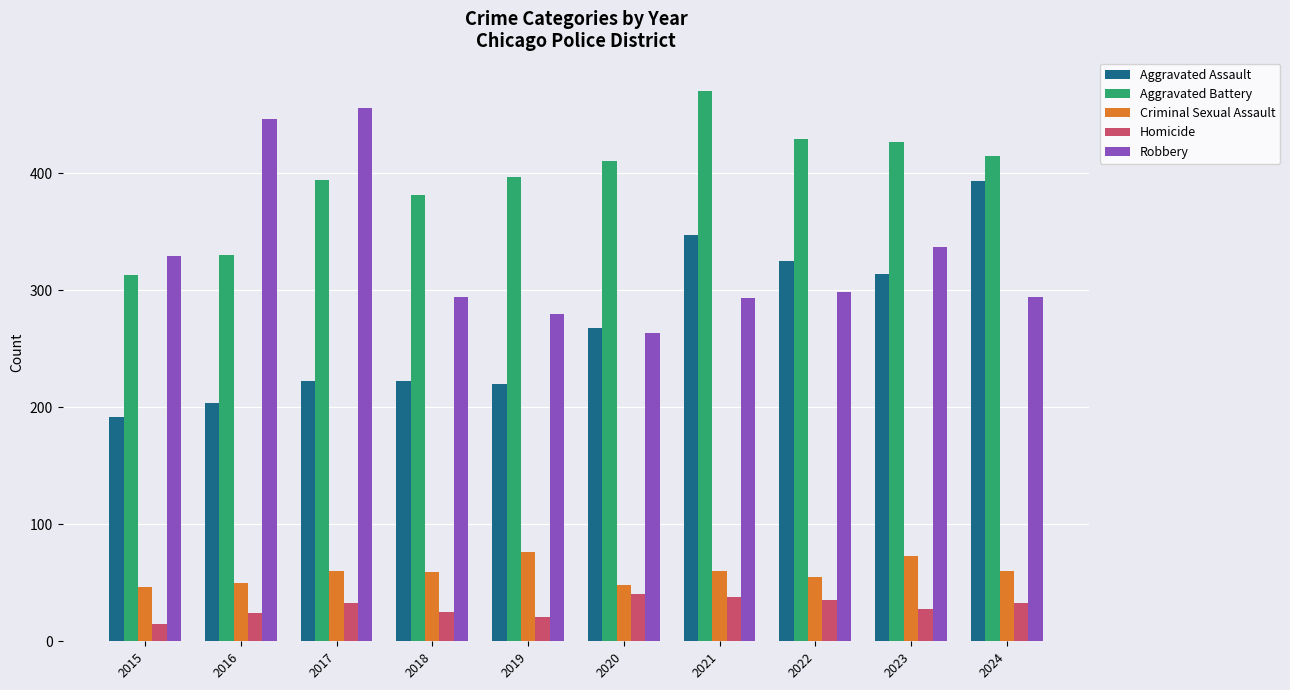

What are all the series names shown in the legend?

Aggravated Assault, Aggravated Battery, Criminal Sexual Assault, Homicide, Robbery